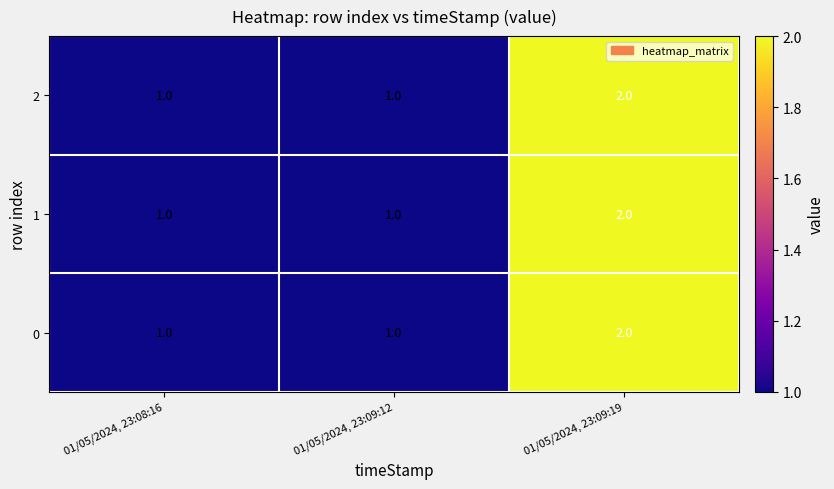

What is the sum of all 0 values?

4